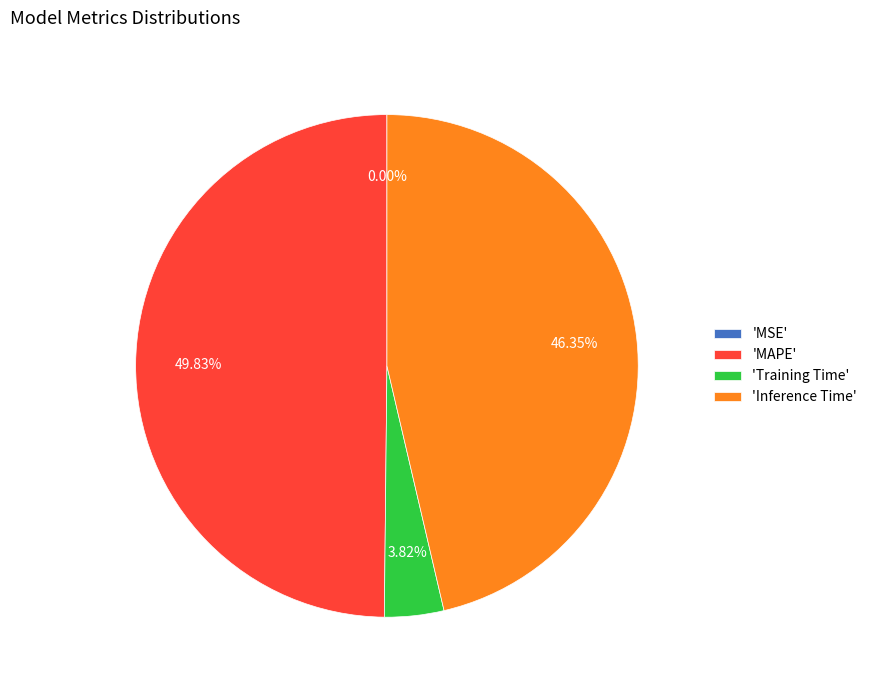

Does 'Inference Time' account for over 50% of the chart?

No